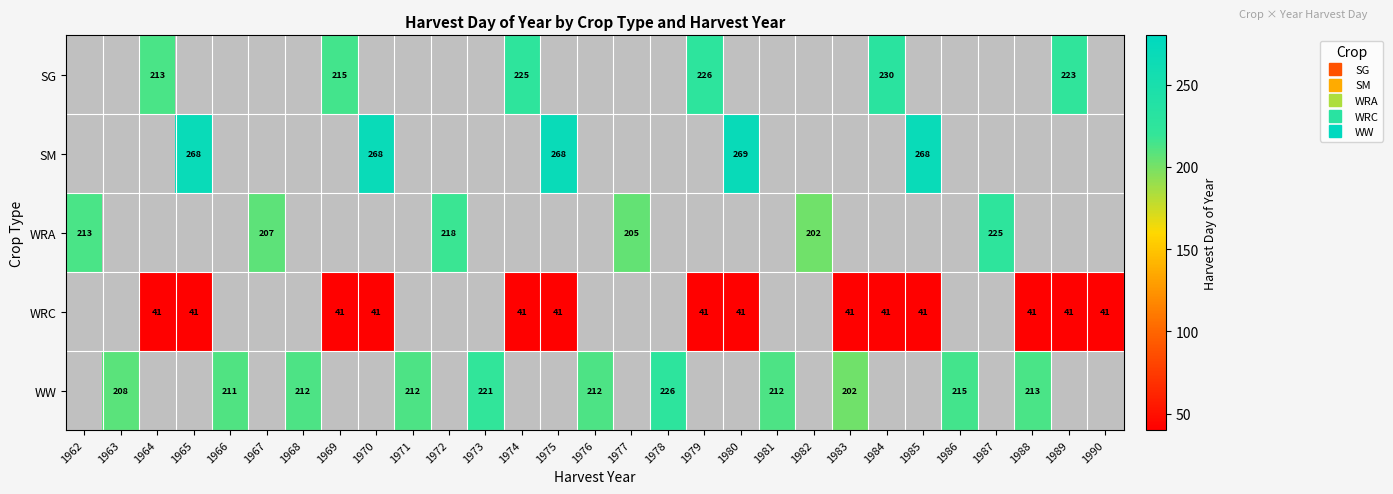

How many data points does each series have?

29